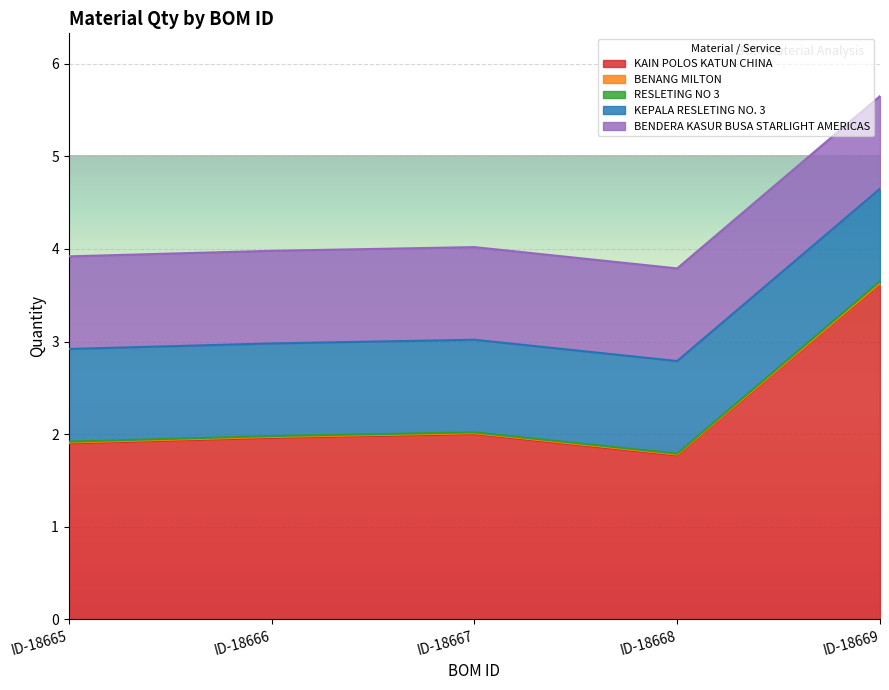

The value of BENANG MILTON at ID-18667 is 0.0. True or false?

True